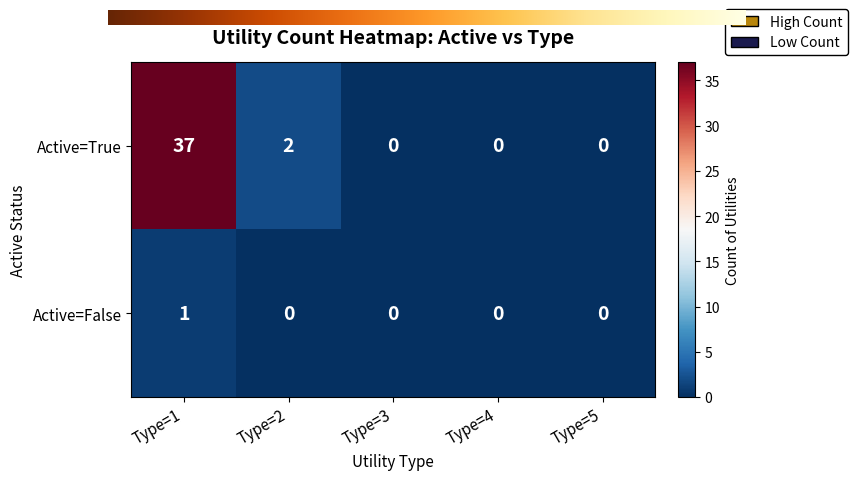

Where is Active=True nearest to the value 18?

Type=2